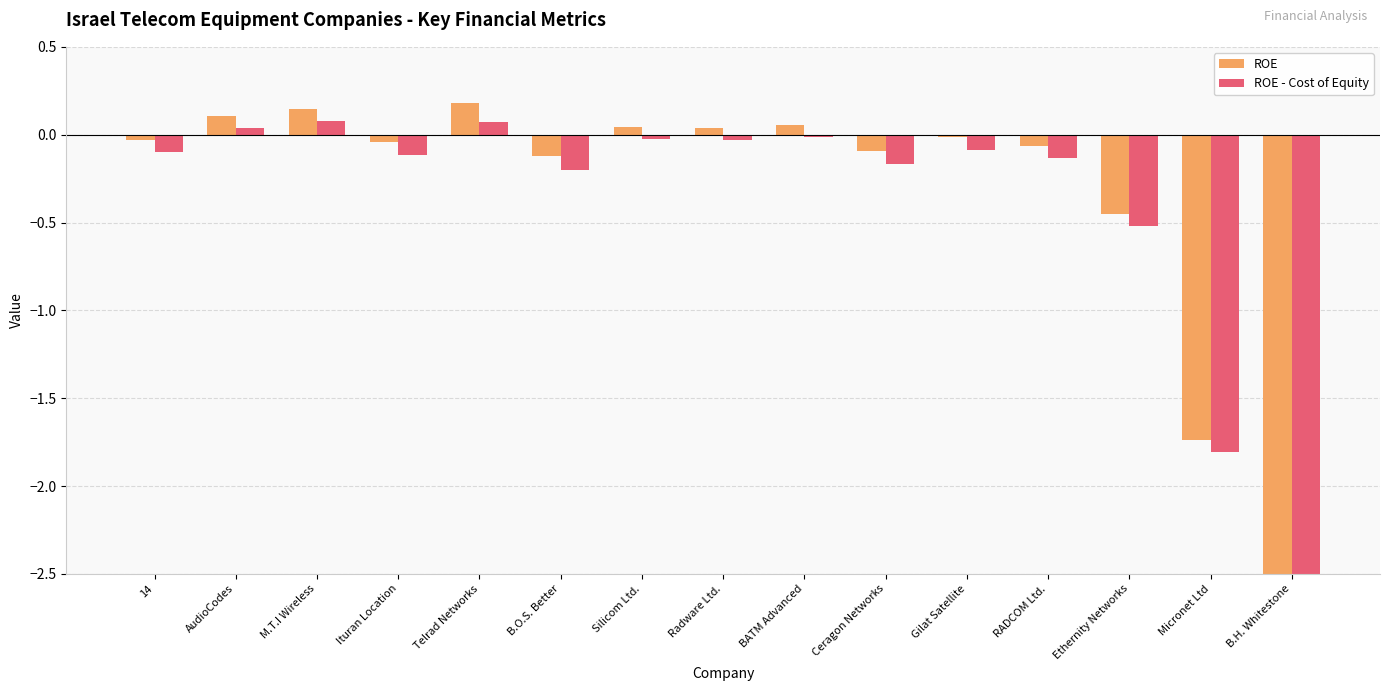

Reading right to left, transcribe all the data shown in this chart.

ROE: B.H. Whitestone=-12.8	Micronet Ltd=-1.7	Ethernity Networks=-0.5	RADCOM Ltd.=-0.1	Gilat Satellite=-0.0	Ceragon Networks=-0.1	BATM Advanced=0.1	Radware Ltd.=0.0	Silicom Ltd.=0.0	B.O.S. Better=-0.1	Telrad Networks=0.2	Ituran Location=-0.0	M.T.I Wireless=0.1	AudioCodes=0.1	14=-0.0
ROE - Cost of Equity: B.H. Whitestone=-12.9	Micronet Ltd=-1.8	Ethernity Networks=-0.5	RADCOM Ltd.=-0.1	Gilat Satellite=-0.1	Ceragon Networks=-0.2	BATM Advanced=-0.0	Radware Ltd.=-0.0	Silicom Ltd.=-0.0	B.O.S. Better=-0.2	Telrad Networks=0.1	Ituran Location=-0.1	M.T.I Wireless=0.1	AudioCodes=0.0	14=-0.1